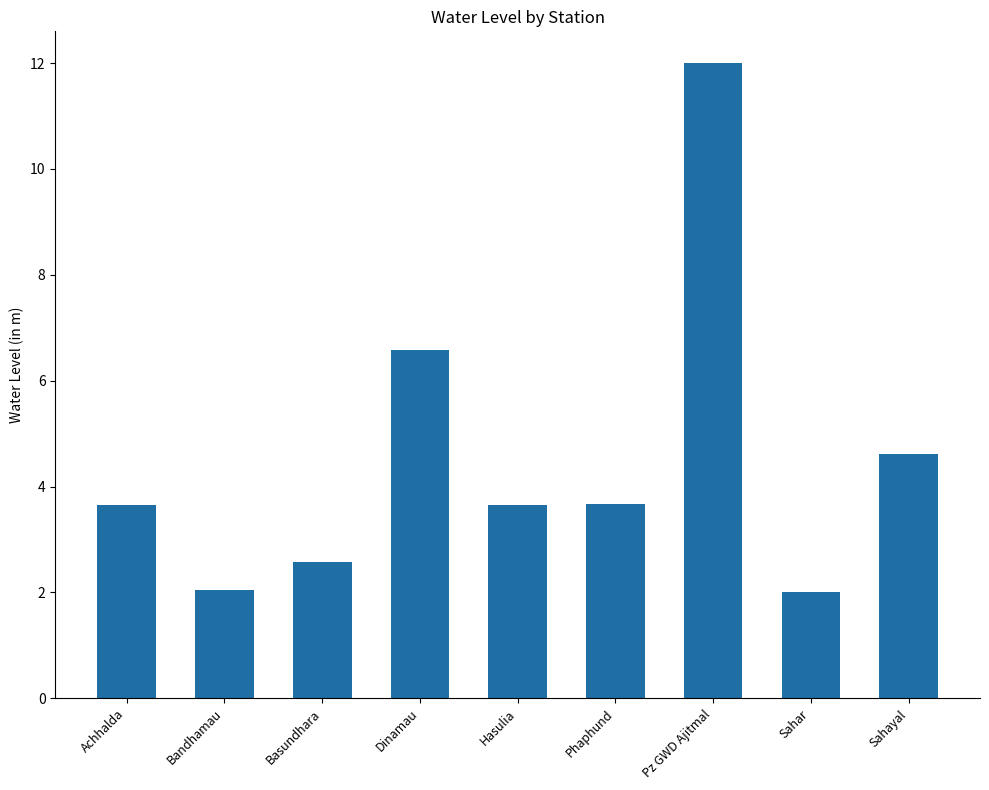

Which has a higher value, Dinamau or Hasulia?

Dinamau